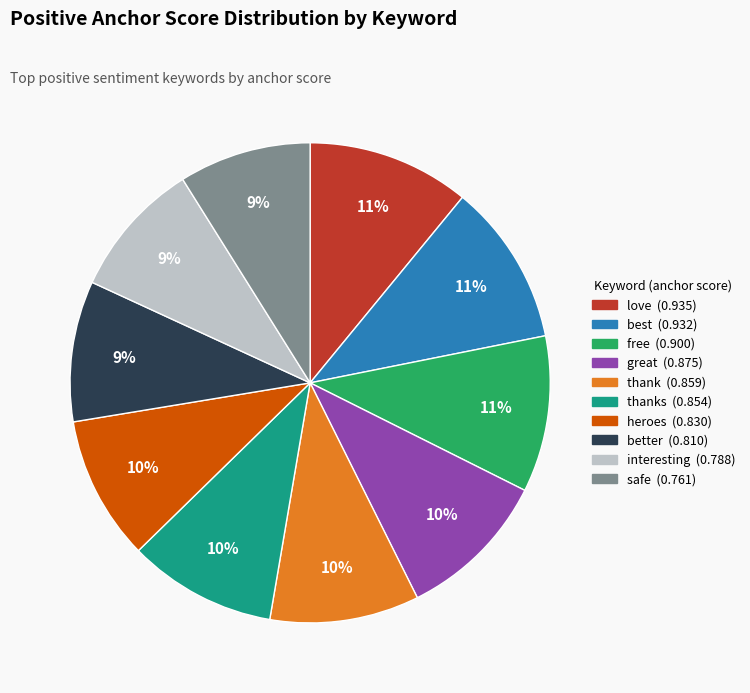

To the nearest percent, what is the average slice percentage?

10%